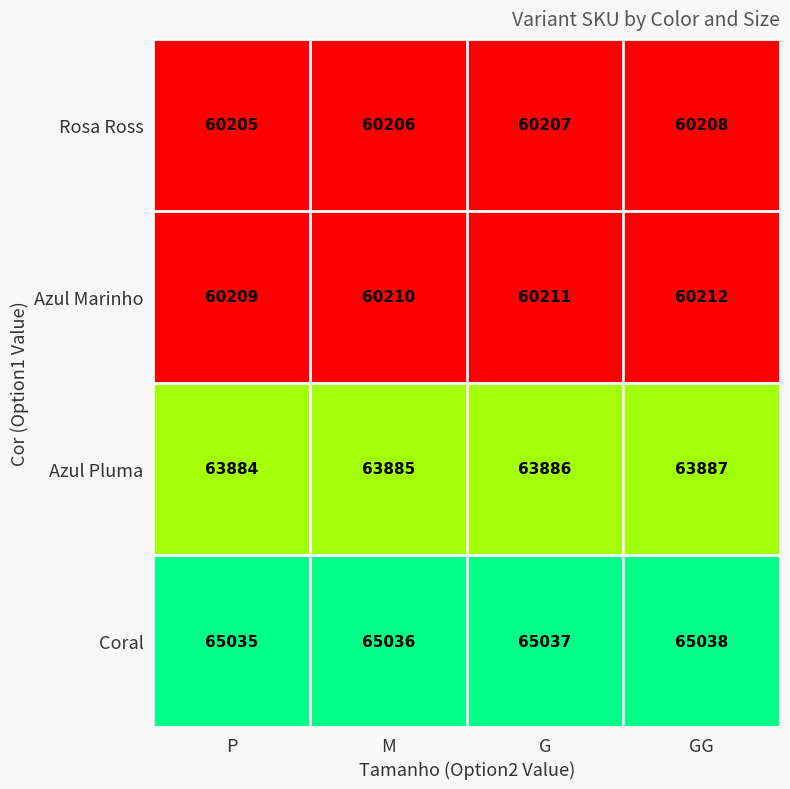

How many Azul Pluma values are between 63885 and 63887?

3